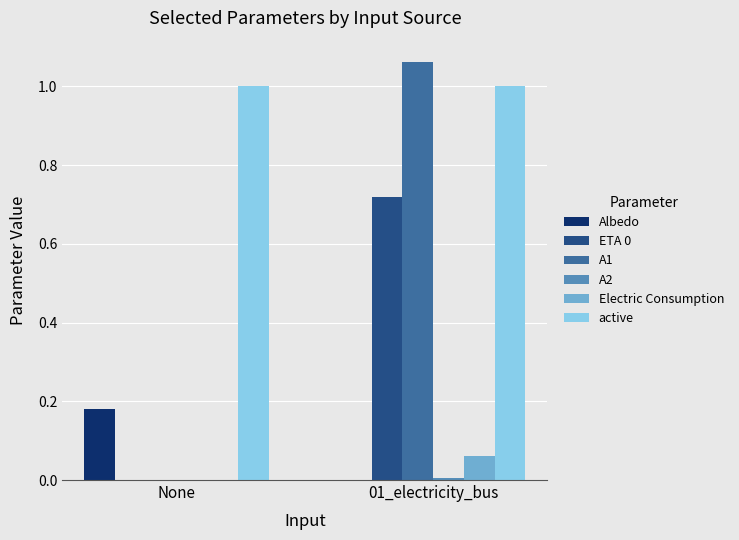

Which series has the largest total across all categories?

active